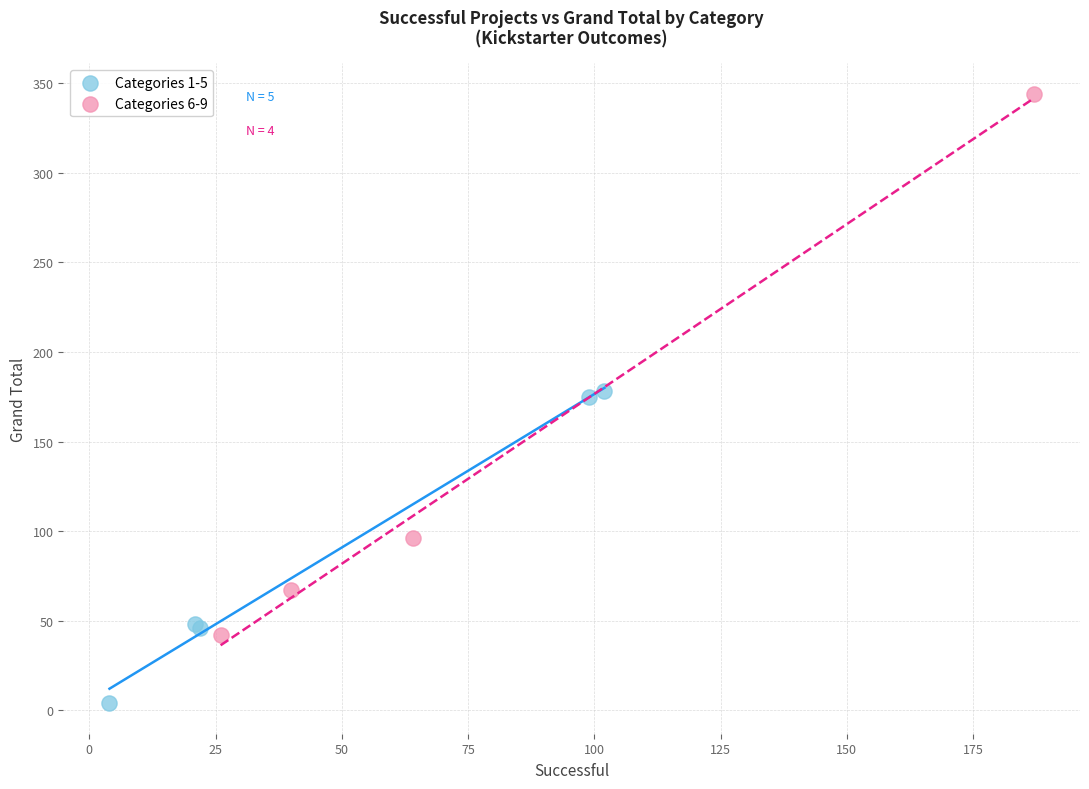

Which series reaches the maximum Y coordinate?

Categories 6-9